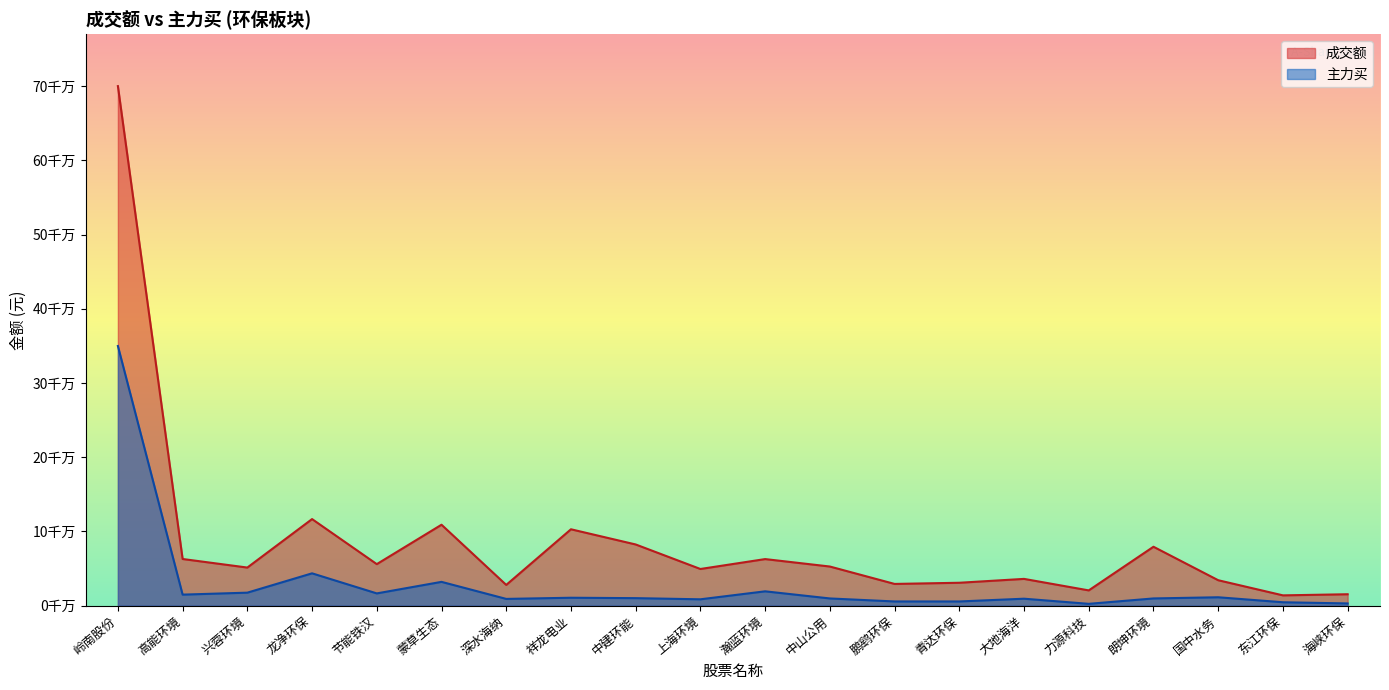

What is the maximum value shown in the chart?

700006120